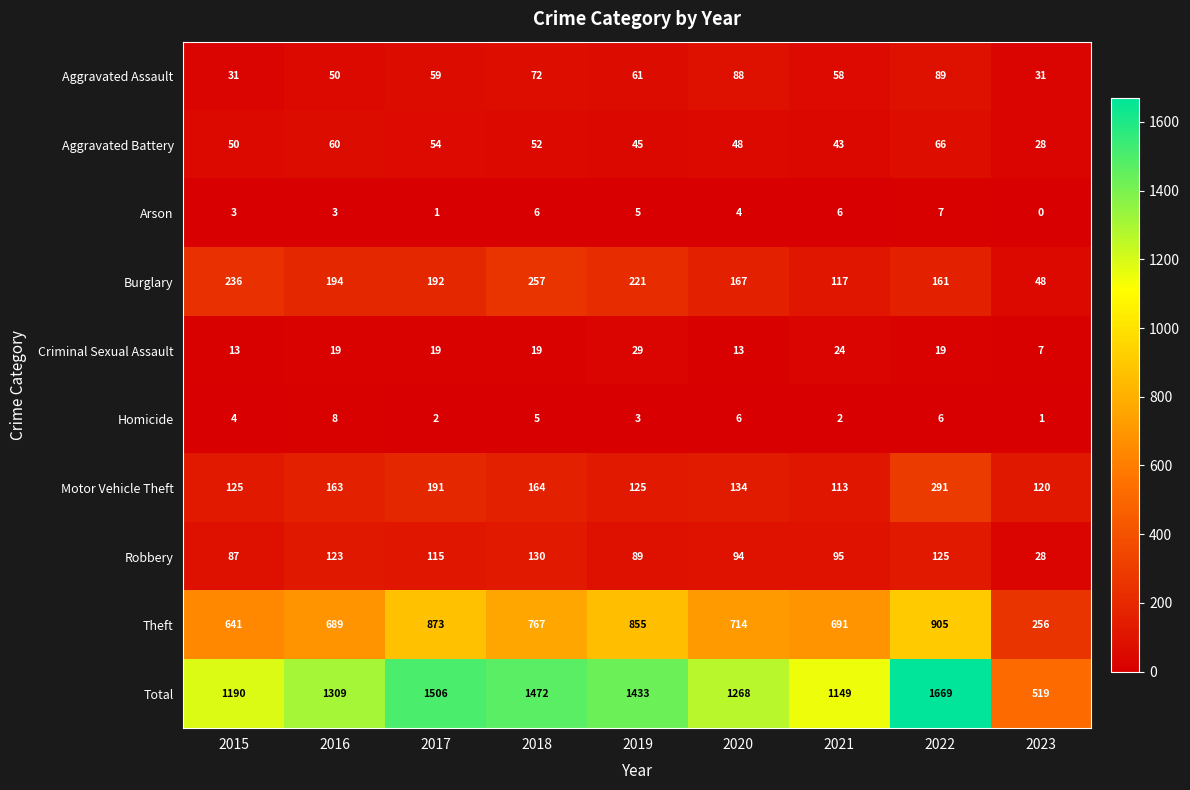

At how many categories does at least one series exceed 341?

9